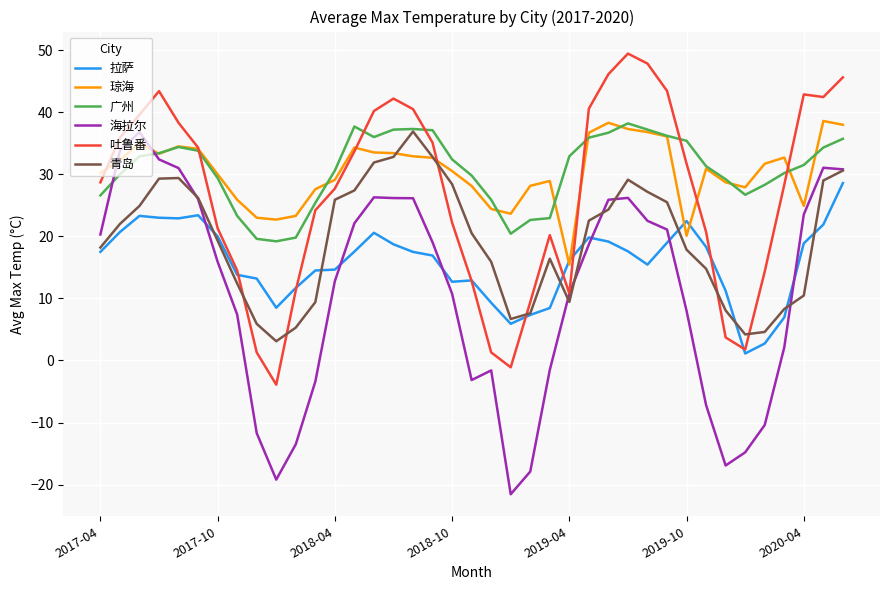

How many intersections are there between 海拉尔 and 广州?

2